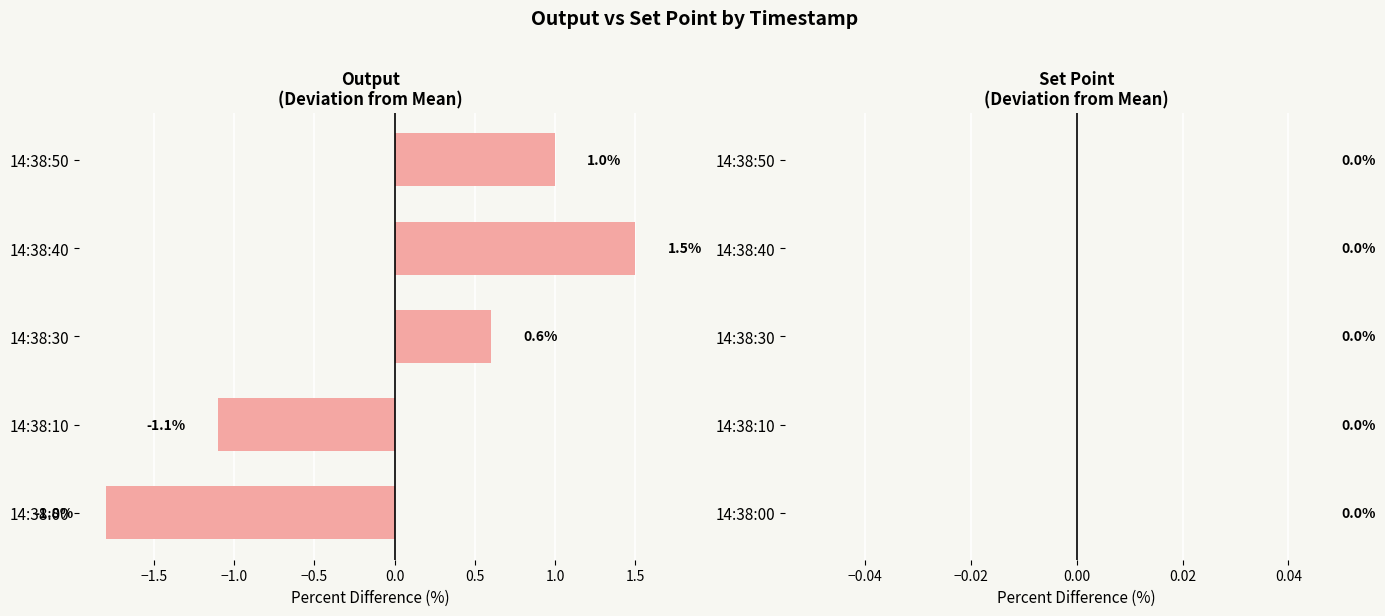

Reading bottom to top, extract all data points from this chart.

14:38:00=-1.8	14:38:10=-1.1	14:38:30=0.6	14:38:40=1.5	14:38:50=1.0